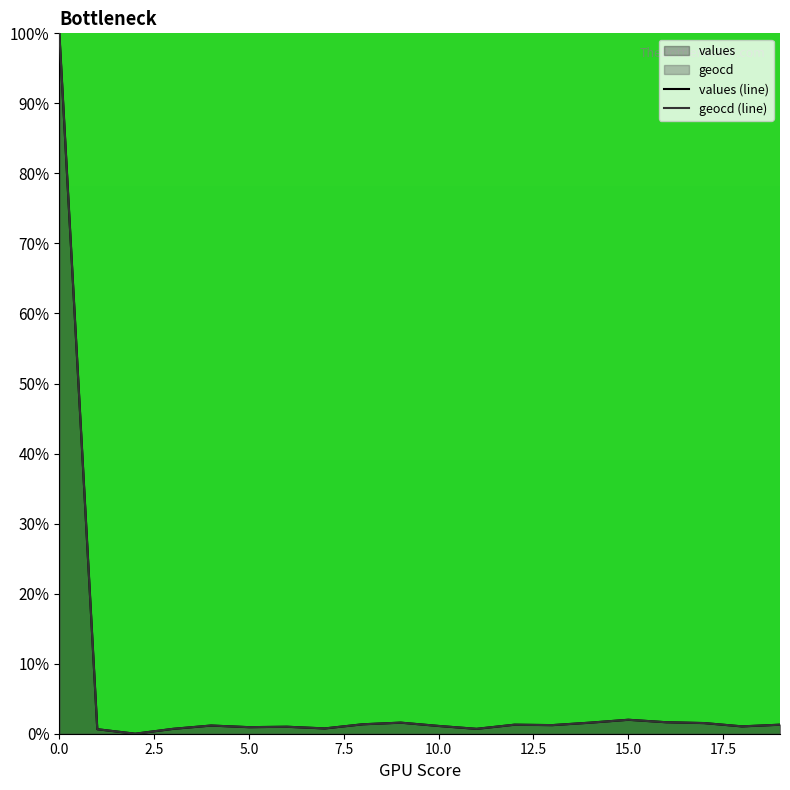

True or false: values (line) has a value of 1.1 at 10.0.

True